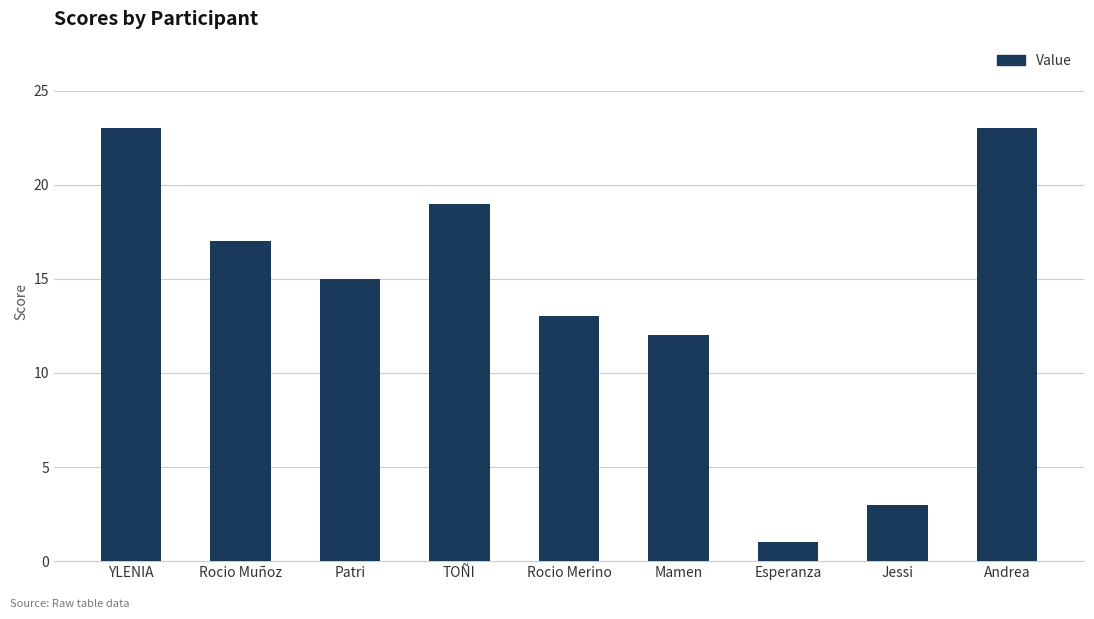

What position from the left is YLENIA?

1